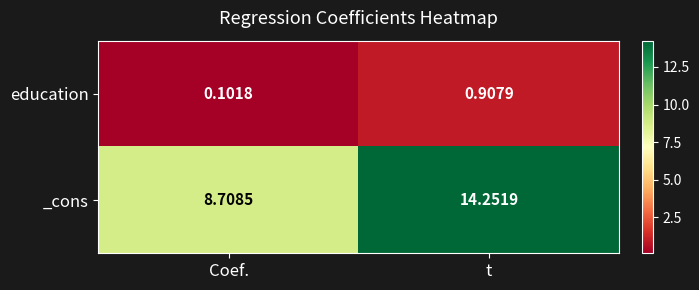

Which series has the largest range (max minus min)?

_cons